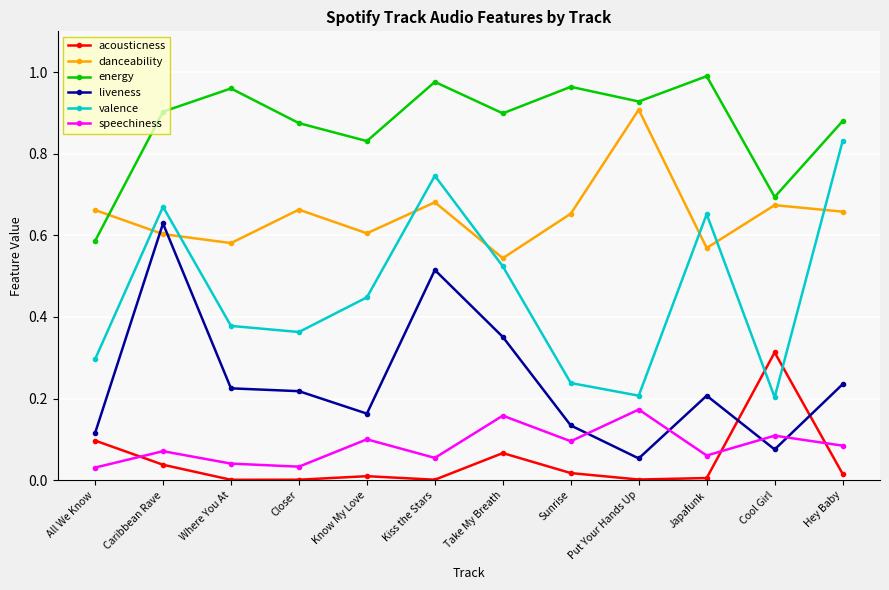

Is it true that liveness equals 0.1 at Put Your Hands Up?

True